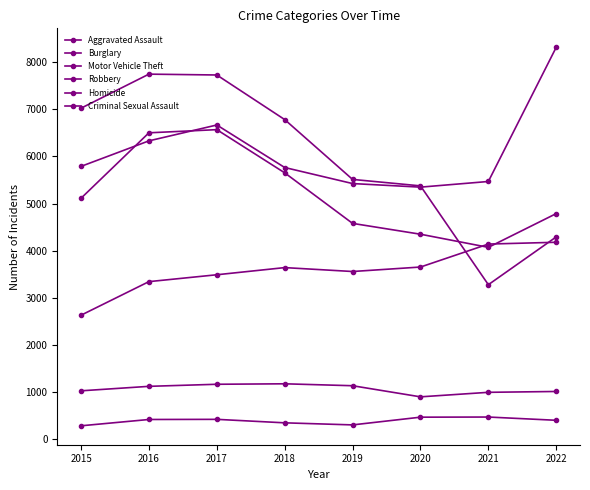

How many categories are shown in the chart?

8